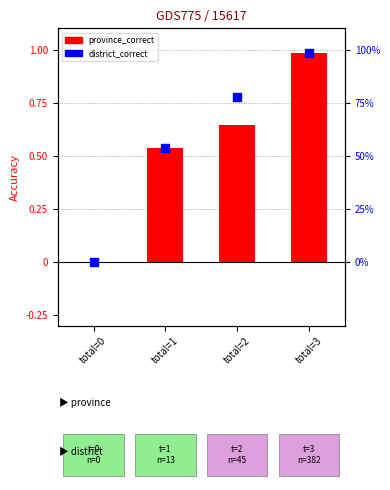

Which series reaches the minimum Y coordinate?

province_correct